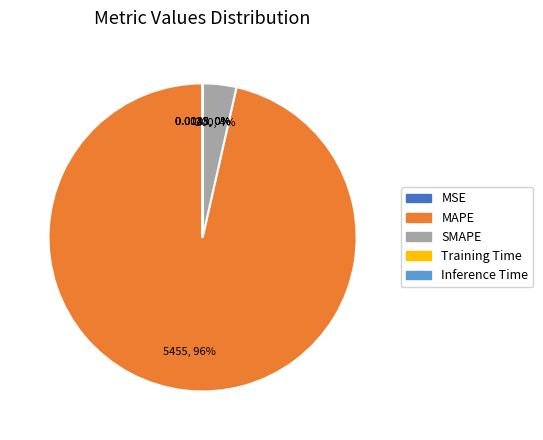

Is it true that SMAPE is 16% of the pie?

False